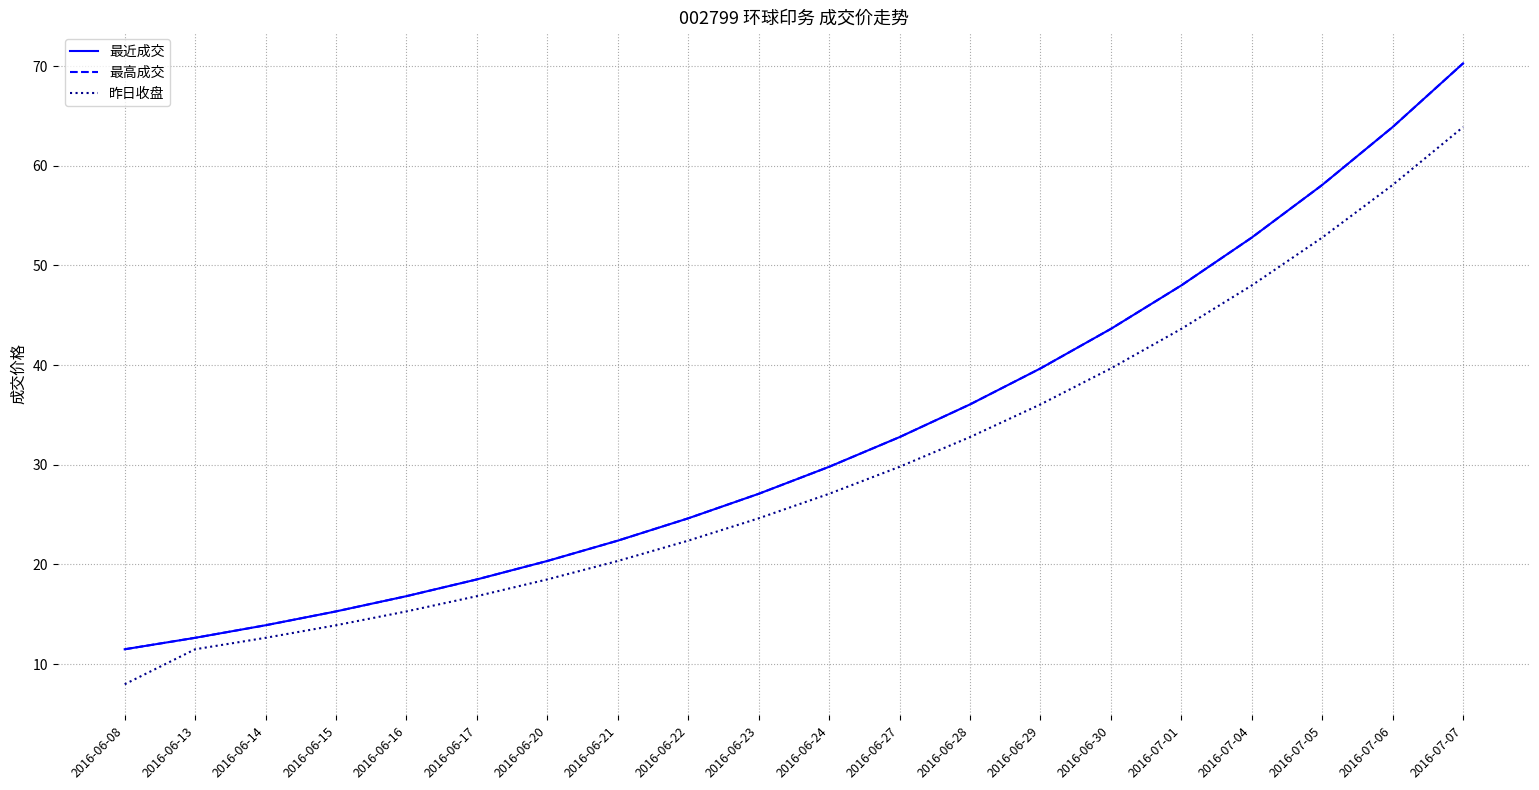

Where does the 最高成交 series first go above 29?

2016-06-24